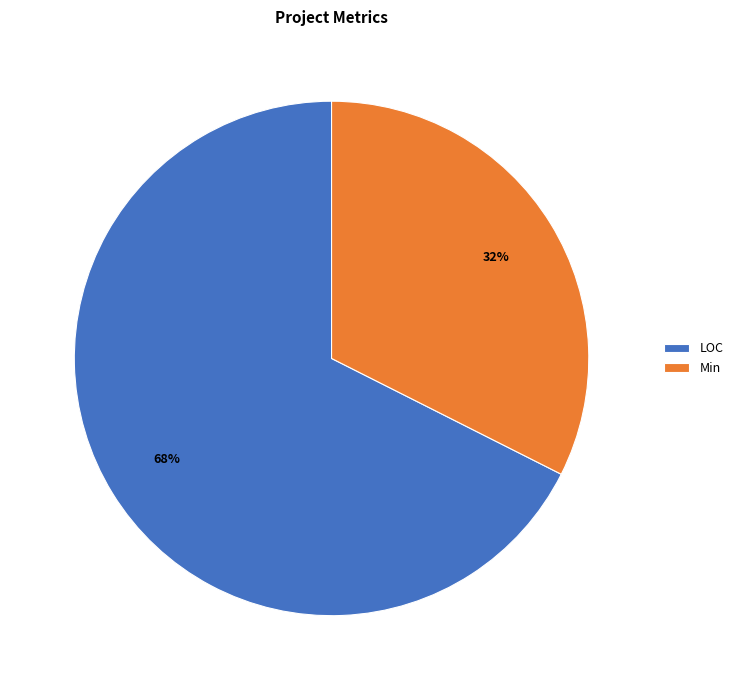

Which category accounts for the majority?

LOC